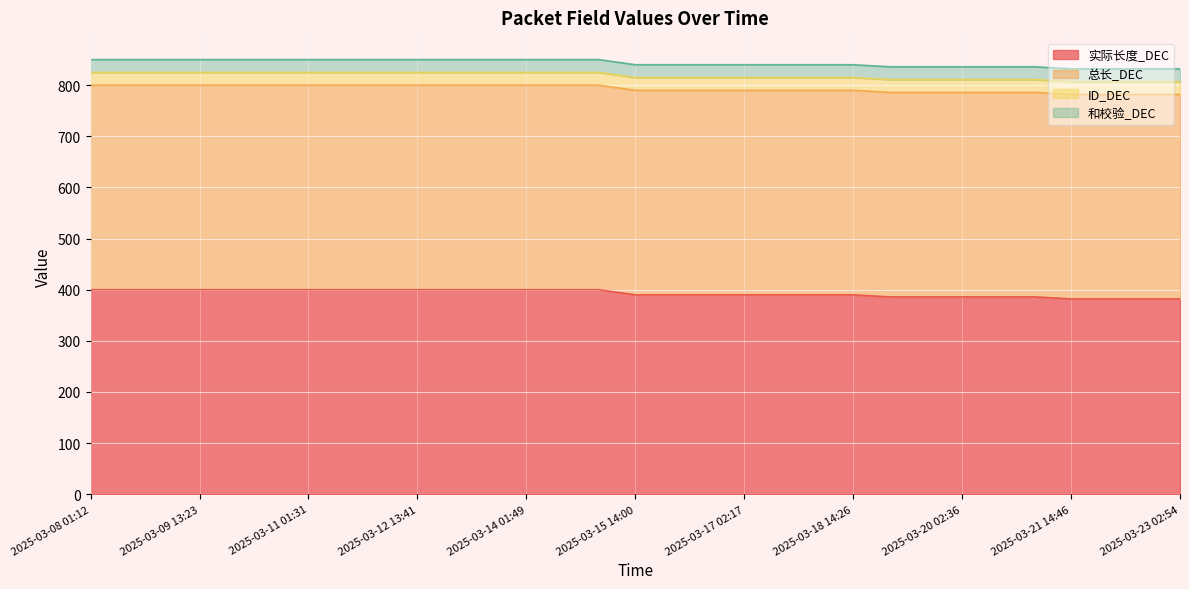

At which label is 总长_DEC closest to 400?

2025-03-08 01:12